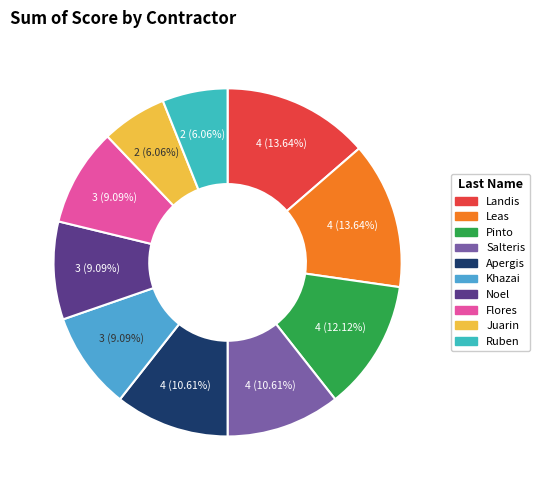

How many segments does this pie chart have?

10